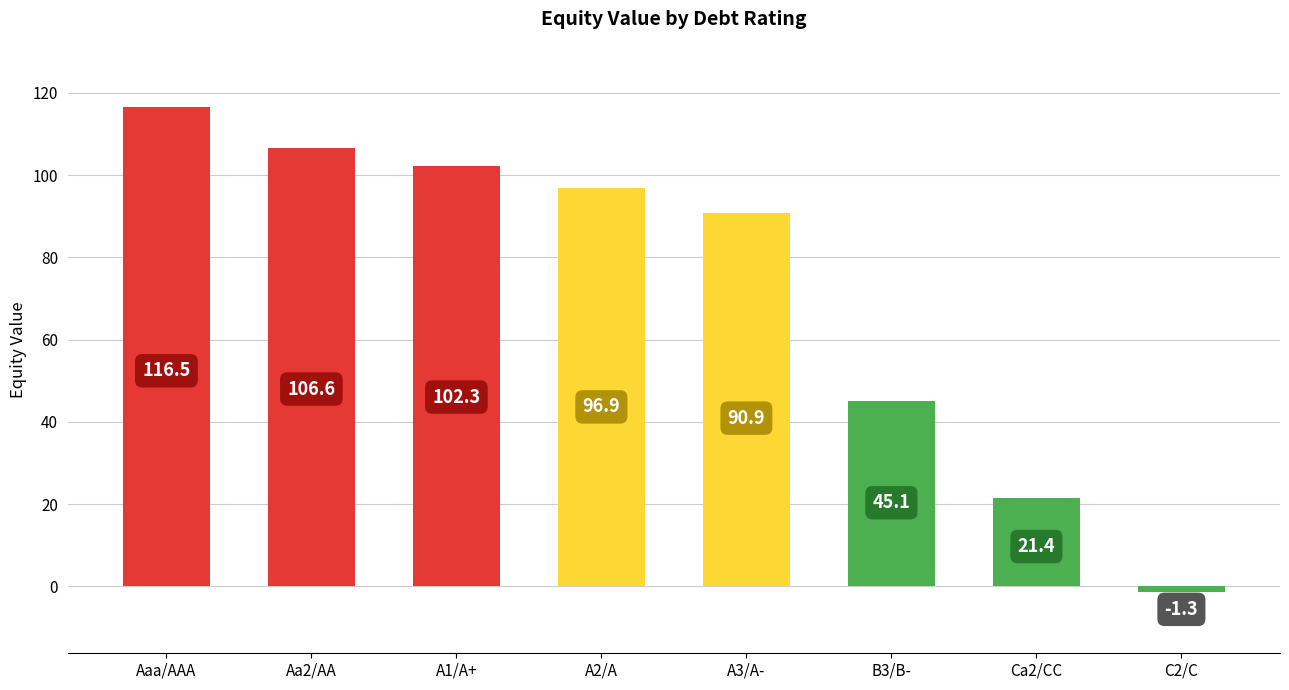

What is the label of the 3rd bar from the left?

A1/A+